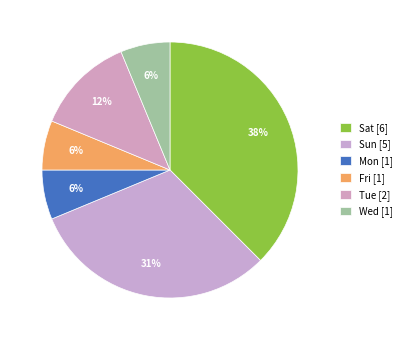

What is the total percentage of Sun and Wed?

37.5%